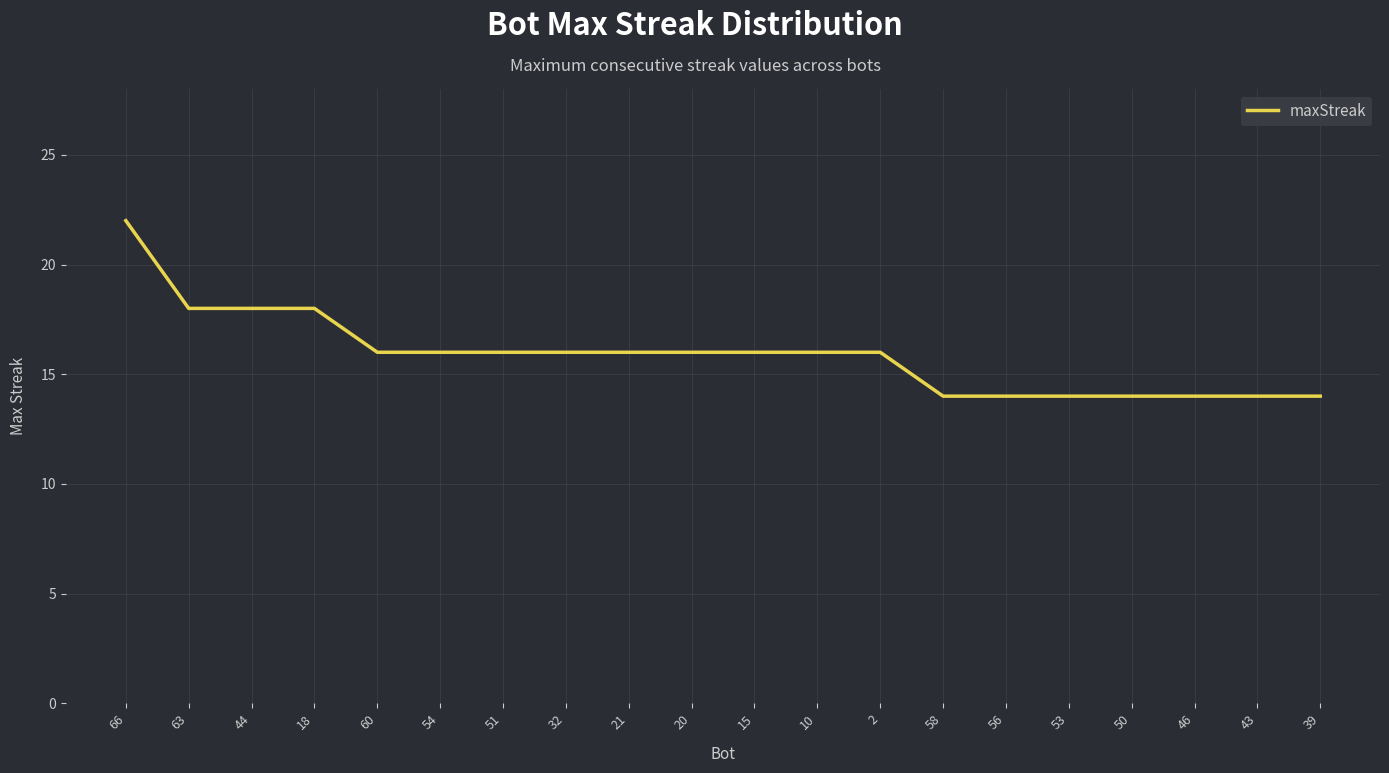

The chart shows a value of 35 at 66. True or false?

False